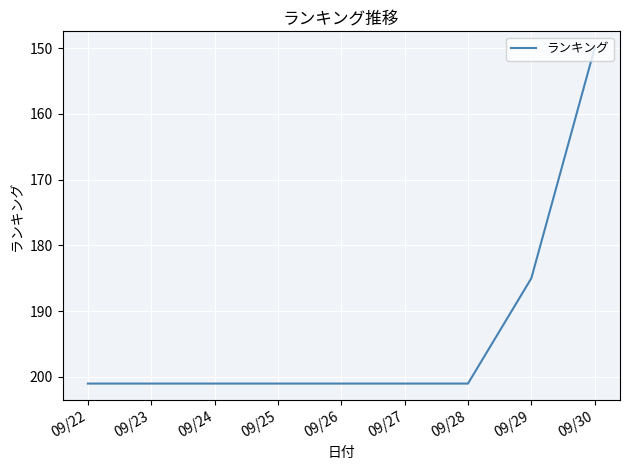

What is the smallest value displayed?

150